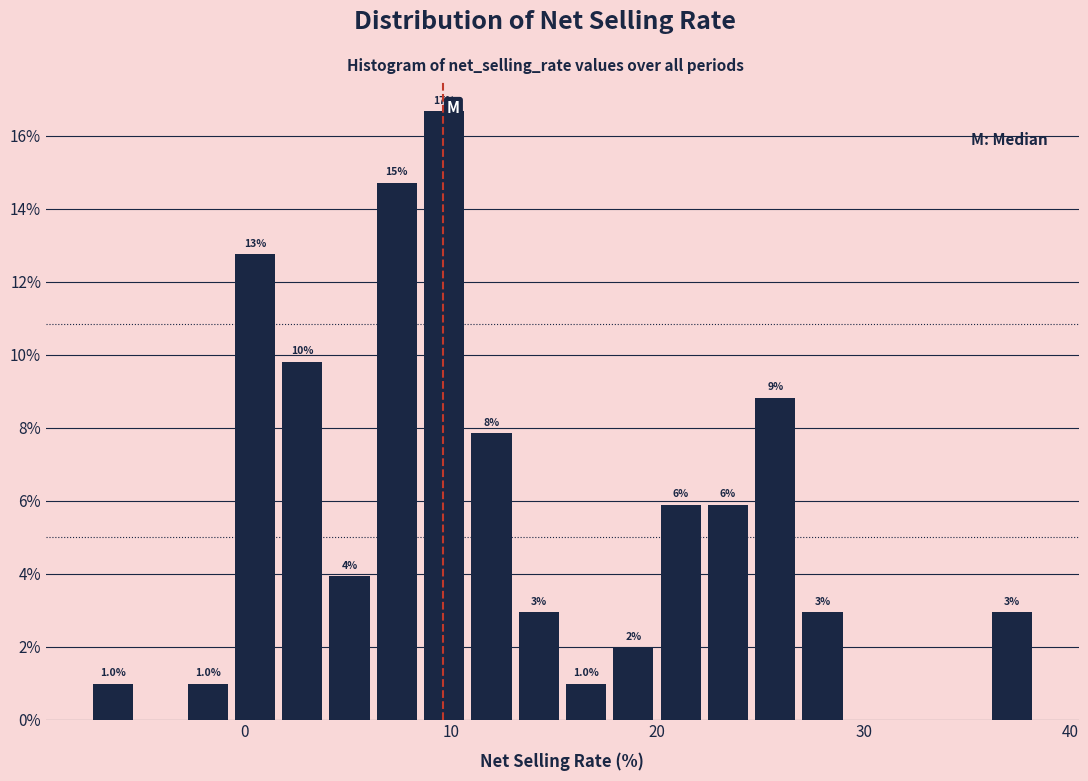

Around what value on the x-axis is the tallest bar? Give the approximate position of its centre, as read against the axis.

10